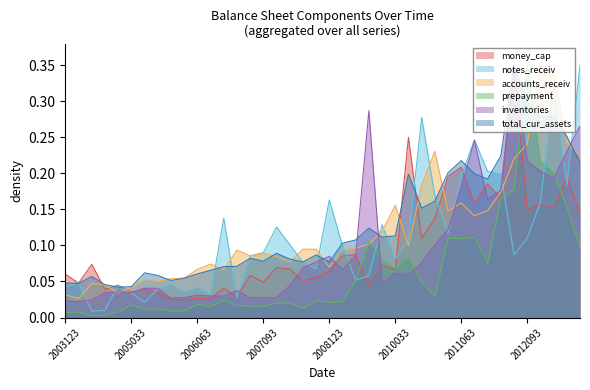

Which series has the largest total across all categories?

total_cur_assets